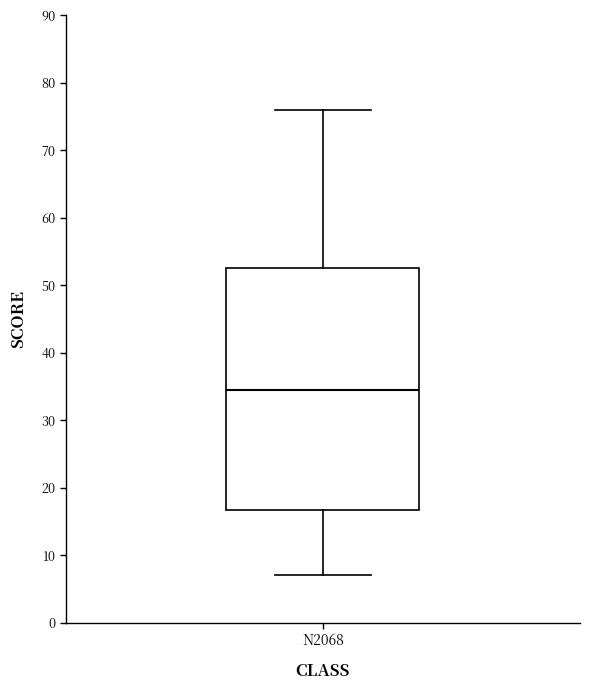

Read this box plot against the y-axis: the position of the median line, the range covered by the box, and the ends of both whiskers. The values are not printed on the chart, so give them approximately, as read against the axis.

median 35, box 17 to 53, whiskers 7 to 76